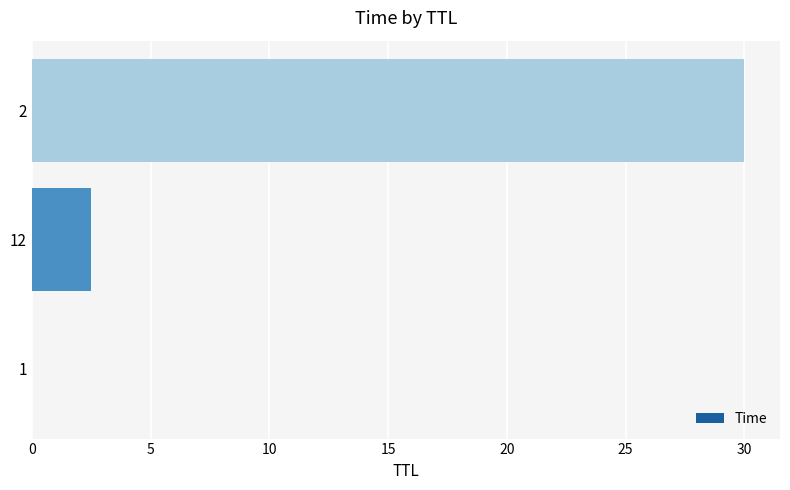

What is the sum of all values?

32.5